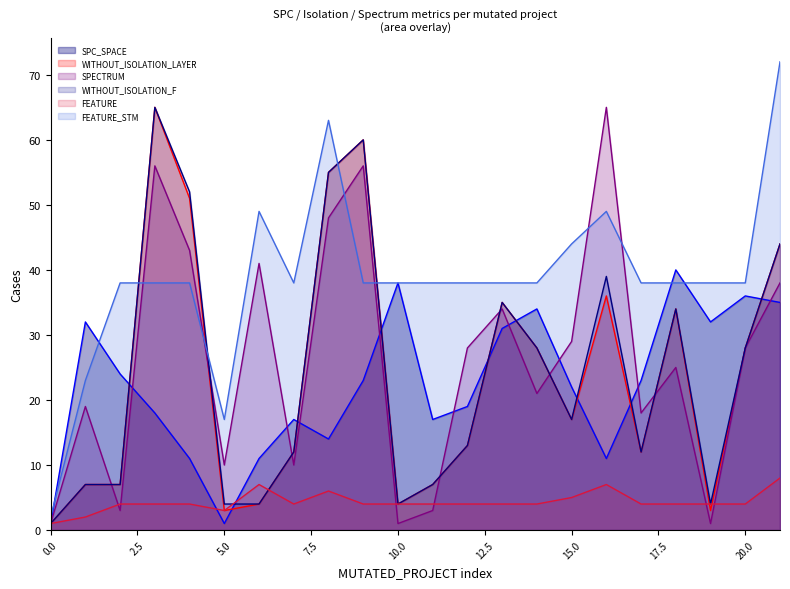

True or false: SPECTRUM_line and FEATURE_line cross at least once.

True